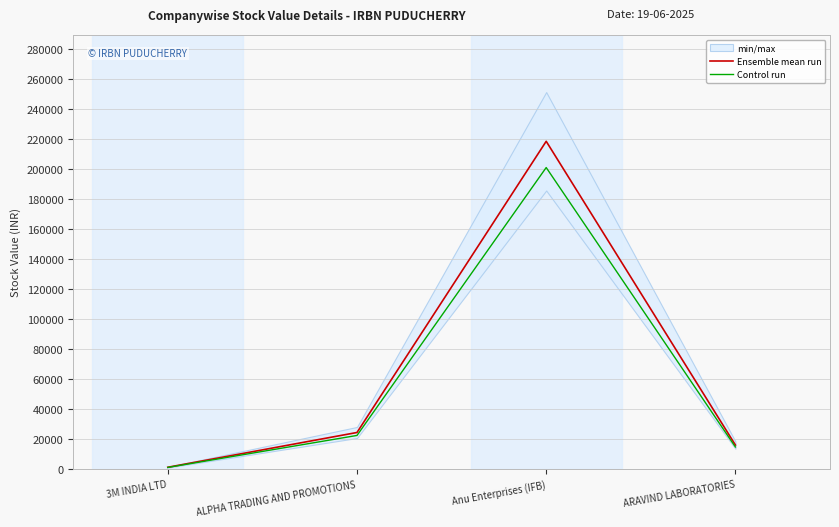

What is the value of the Ensemble mean run point at the 3rd from the left?

218703.5